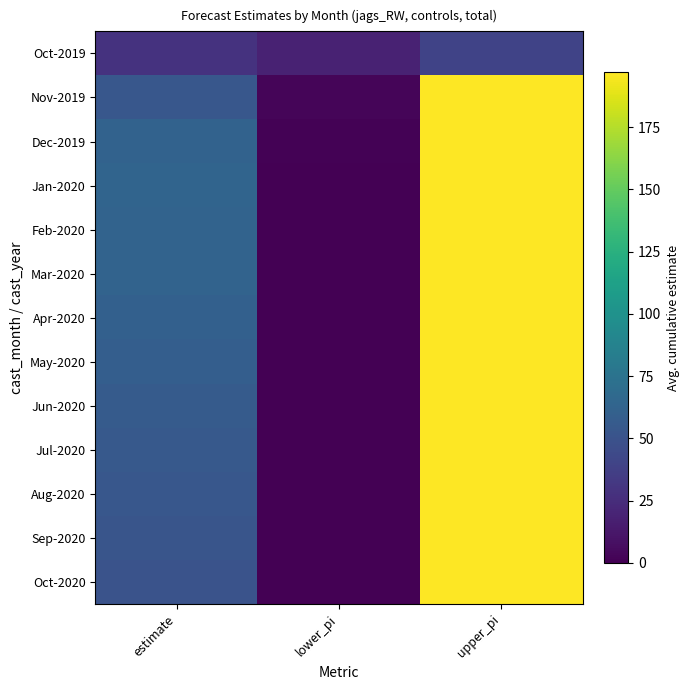

What is the total value across all series at lower_pi?

23.0